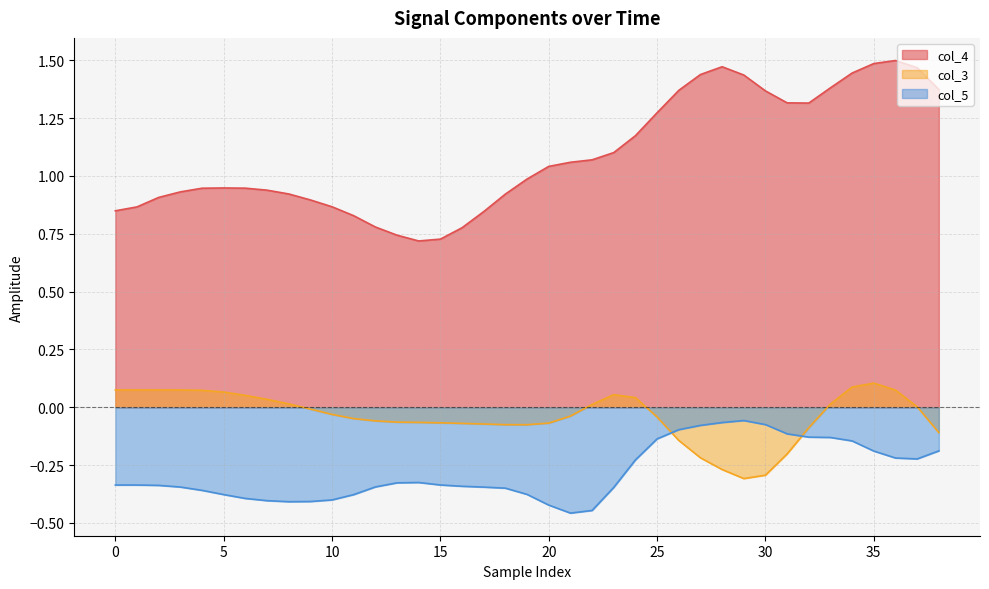

Reading right to left, what are all the values shown in this chart?

col_4: 1.4	1.5	1.5	1.5	1.4	1.4	1.3	1.3	1.4	1.4	1.5	1.4	1.4	1.3	1.2	1.1	1.1	1.1	1.0	1.0	0.9	0.8	0.8	0.7	0.7	0.7	0.8	0.8	0.9	0.9	0.9	0.9	0.9	0.9	0.9	0.9	0.9	0.9	0.8
col_3: -0.1	0.0	0.1	0.1	0.1	0.0	-0.1	-0.2	-0.3	-0.3	-0.3	-0.2	-0.1	-0.0	0.0	0.1	0.0	-0.0	-0.1	-0.1	-0.1	-0.1	-0.1	-0.1	-0.1	-0.1	-0.1	-0.0	-0.0	-0.0	0.0	0.0	0.1	0.1	0.1	0.1	0.1	0.1	0.1
col_5: -0.2	-0.2	-0.2	-0.2	-0.1	-0.1	-0.1	-0.1	-0.1	-0.1	-0.1	-0.1	-0.1	-0.1	-0.2	-0.3	-0.4	-0.5	-0.4	-0.4	-0.3	-0.3	-0.3	-0.3	-0.3	-0.3	-0.3	-0.4	-0.4	-0.4	-0.4	-0.4	-0.4	-0.4	-0.4	-0.3	-0.3	-0.3	-0.3